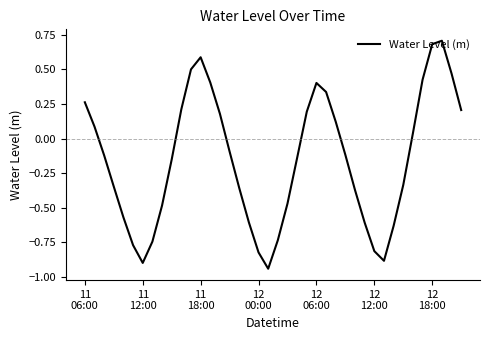

How many categories are shown in the chart?

40